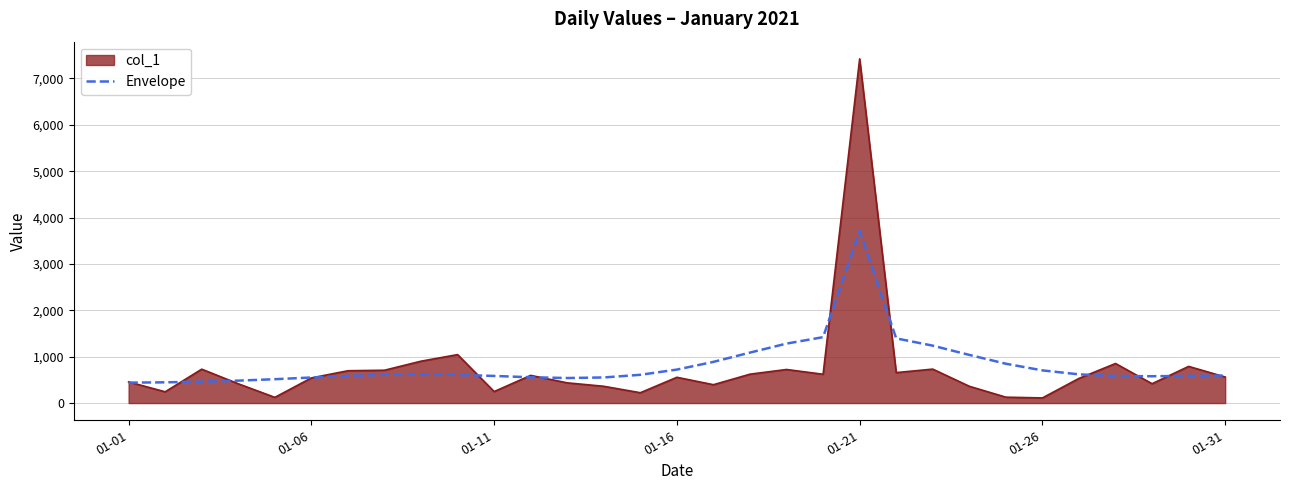

Which series has the widest spread of values?

col_1